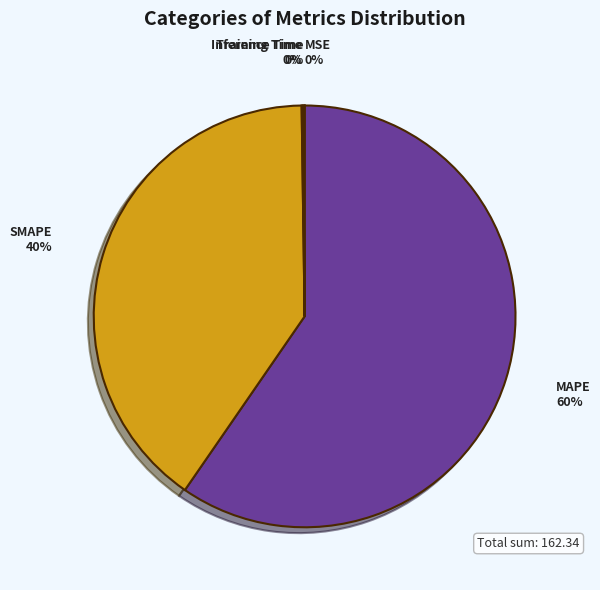

What is the largest slice in the pie chart?

MAPE